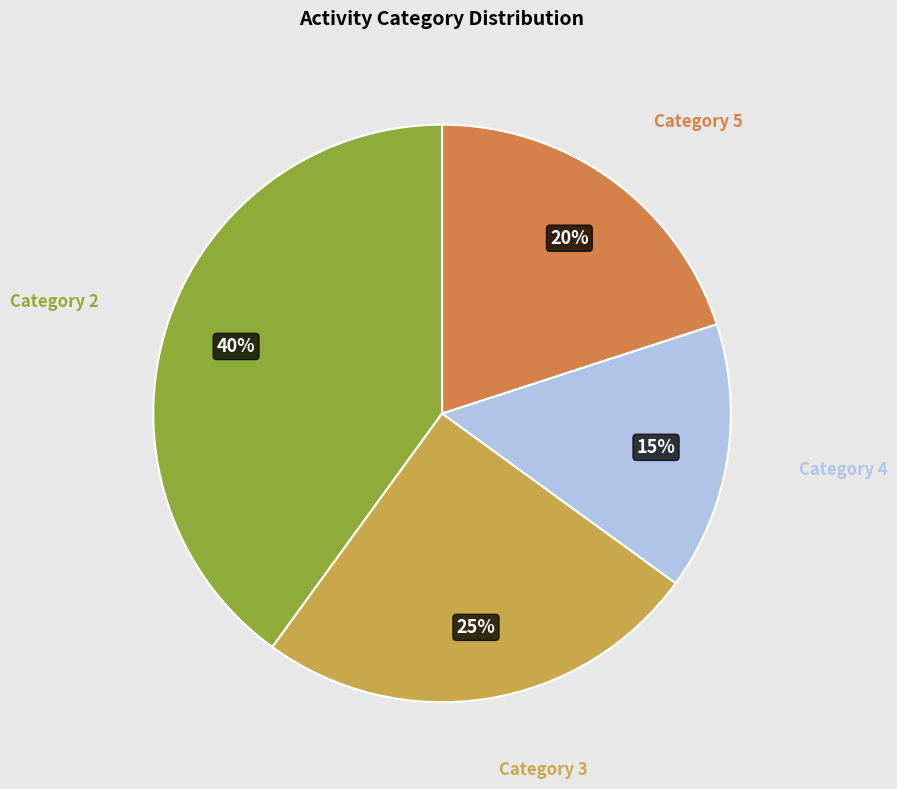

Which has a higher value, Category 2 or Category 3?

Category 2